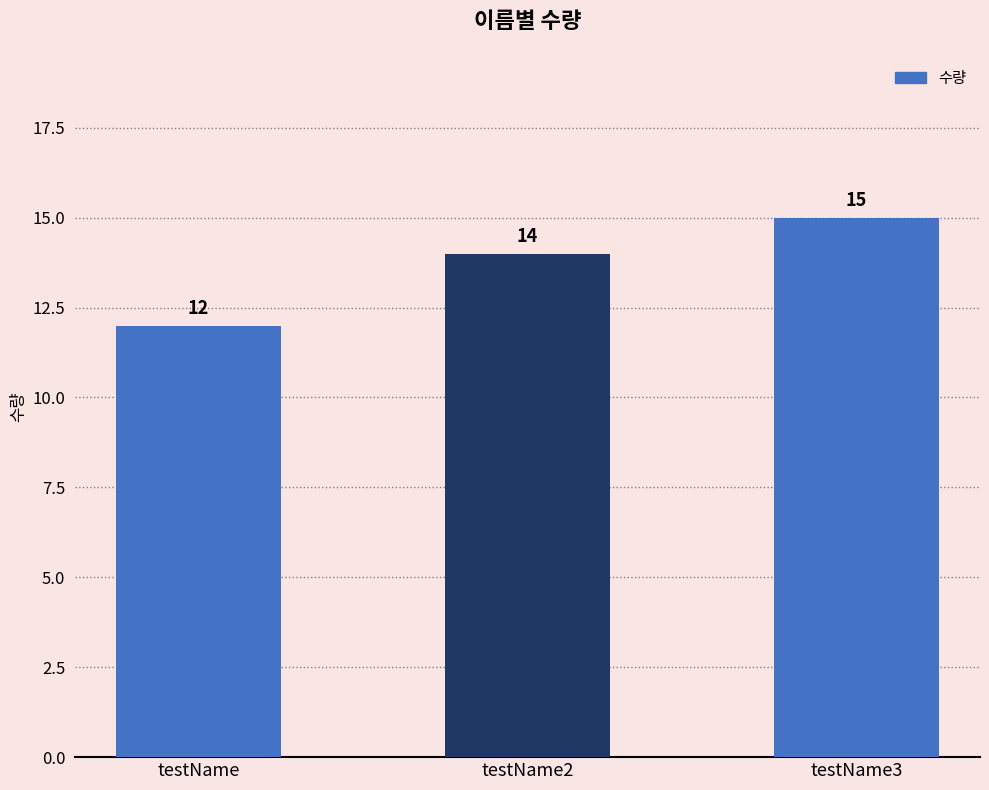

Are the bars horizontal?

No